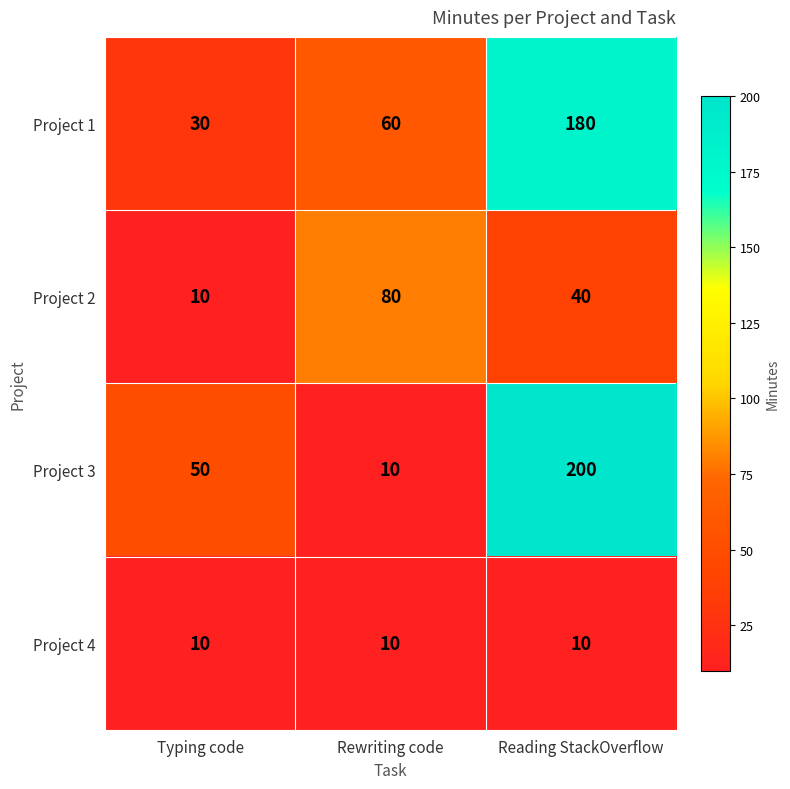

List the labels in order of Project 1 value, smallest first.

Typing code, Rewriting code, Reading StackOverflow